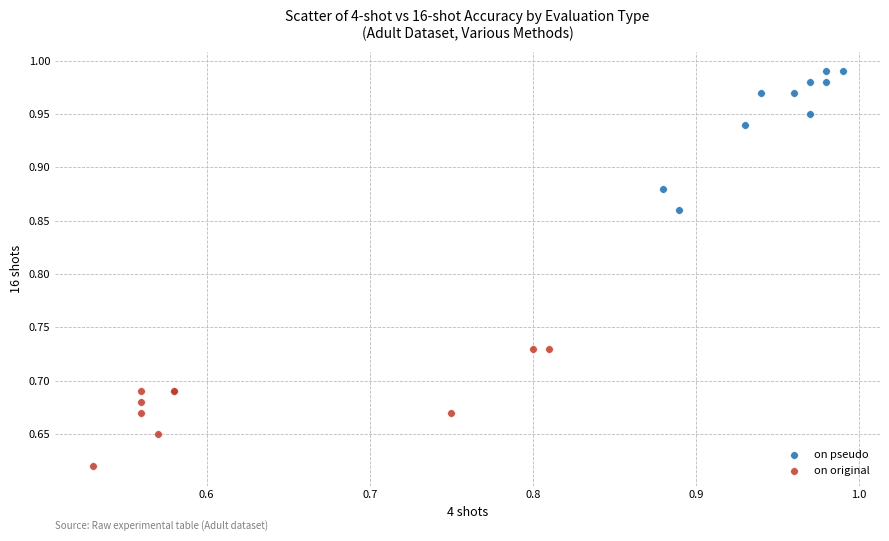

Which series has the widest spread of Y values?

on pseudo